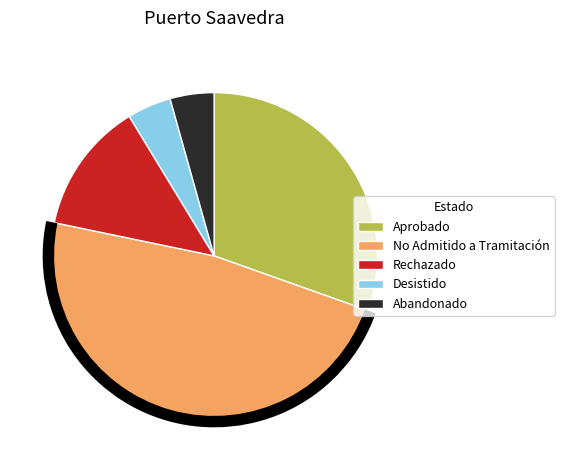

Is it true that Desistido is 1% of the pie?

False